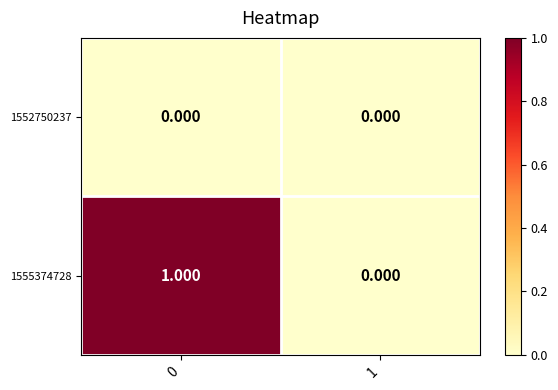

What is the difference between the highest and lowest values at 0?

1